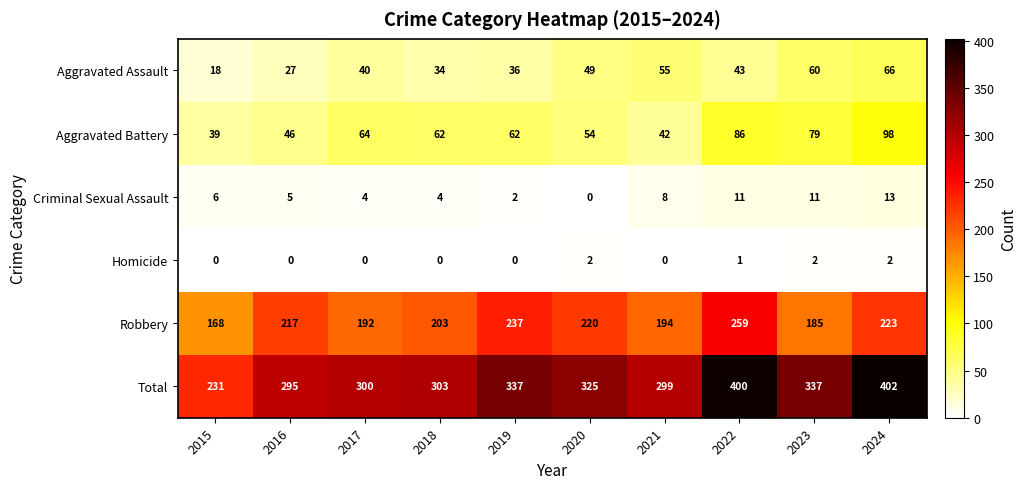

Where is Robbery nearest to the value 213?

2016